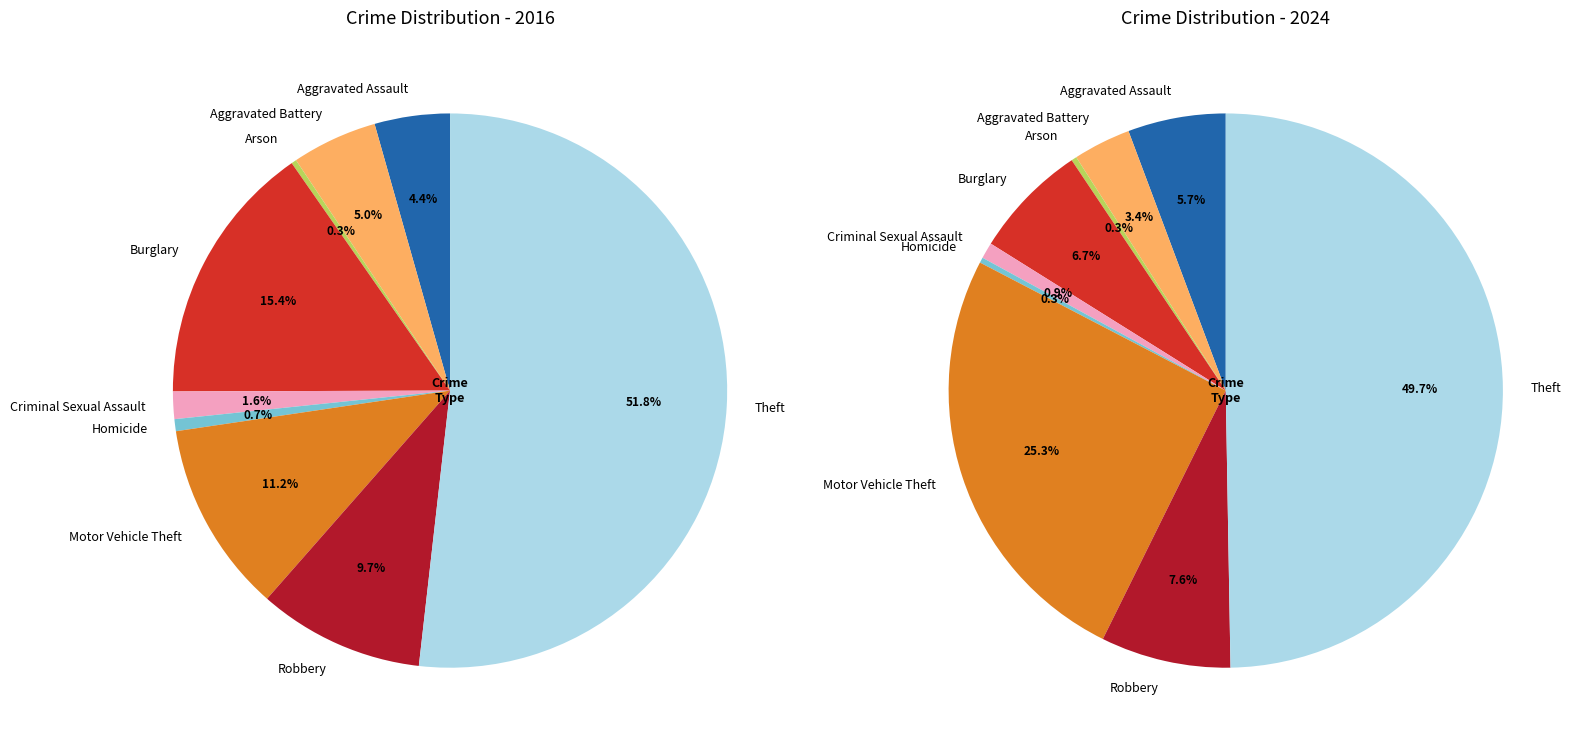

True or false: 3 accounts for 24% of the total.

False